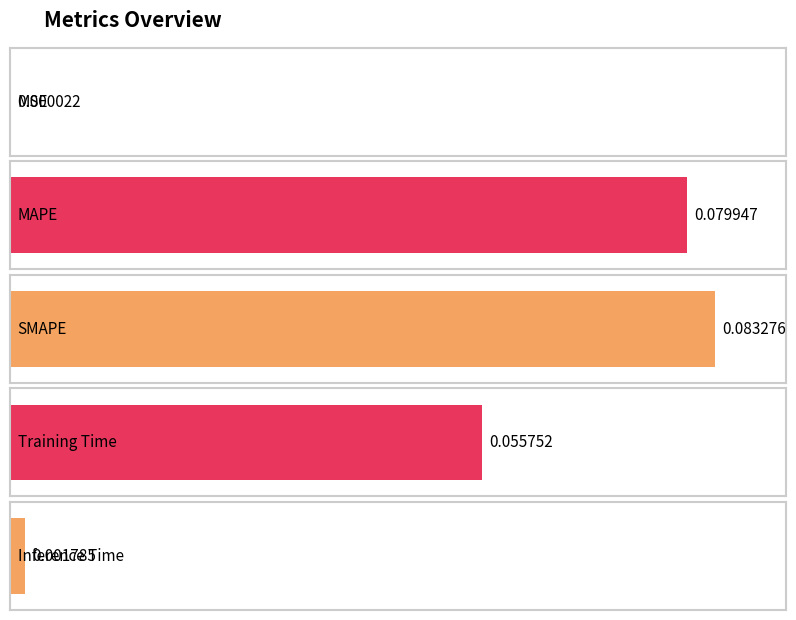

Which has a higher value, Inference Time or MAPE?

MAPE